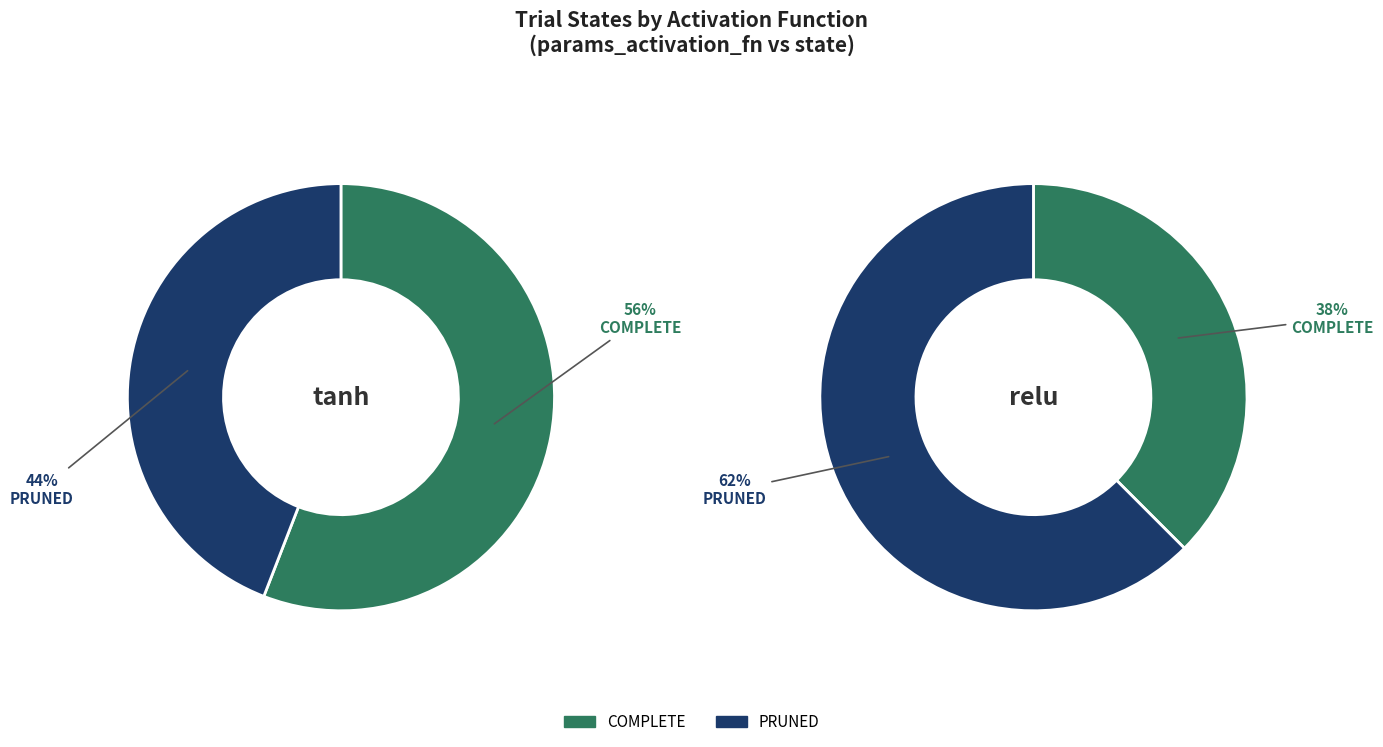

Rank the categories by value from lowest to highest.

COMPLETE, PRUNED